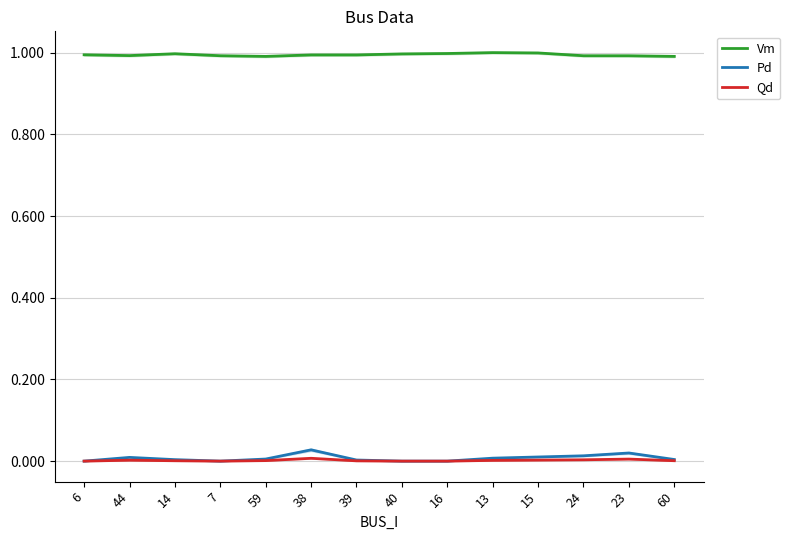

At which label does Vm reach its peak?

13